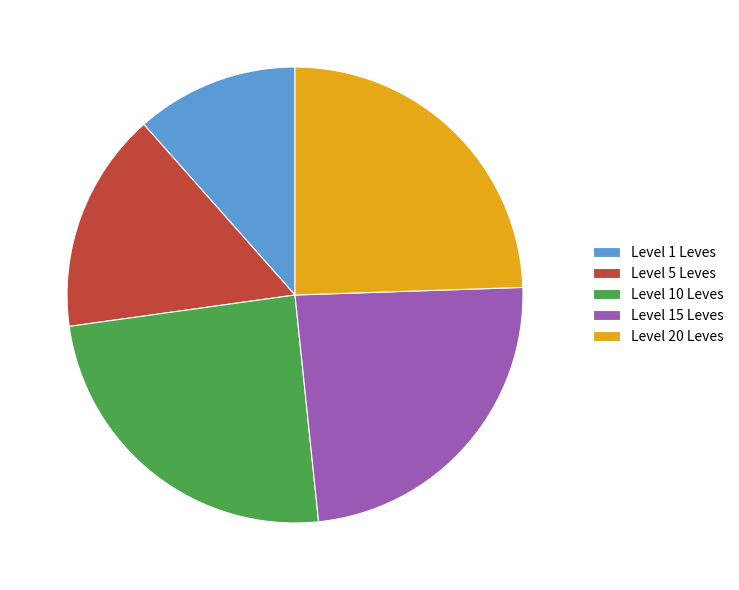

Combined, do Level 5 Leves and Level 10 Leves account for over 50%?

No